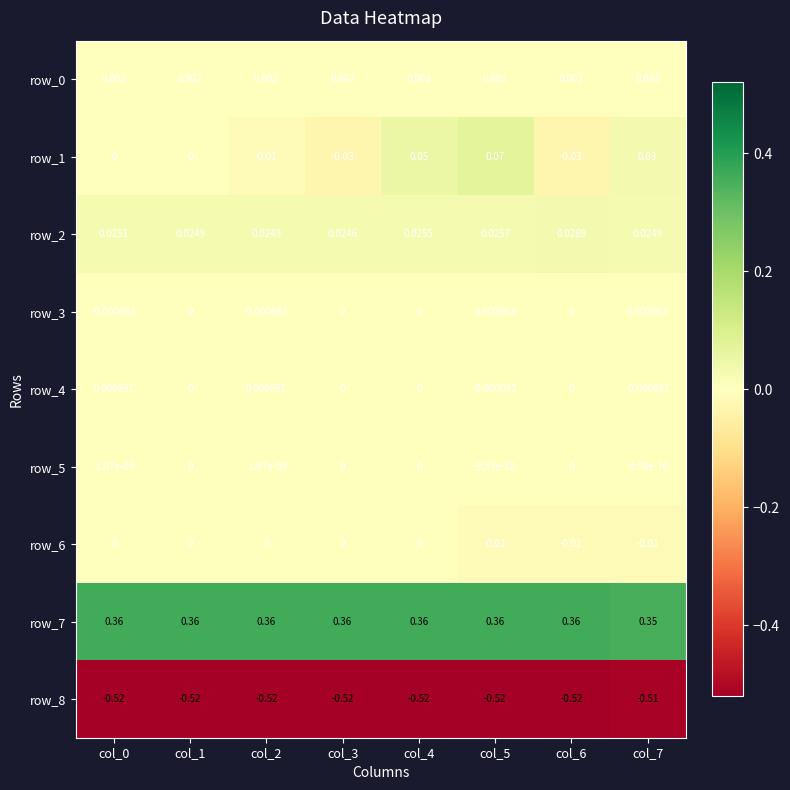

What is the spread (max minus min) of values at col_4?

0.9